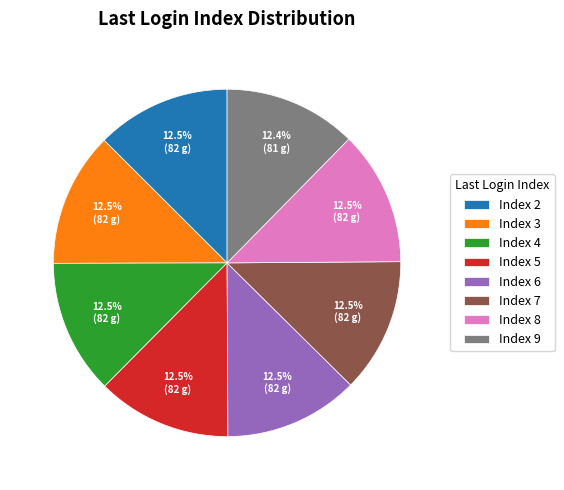

Combined, do Index 5 and Index 9 account for over 50%?

No